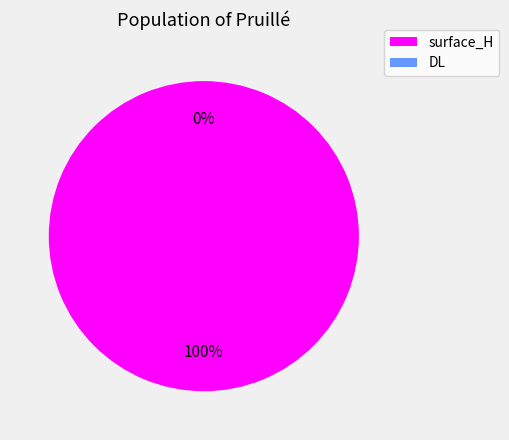

Is it true that DL is 12% of the pie?

False